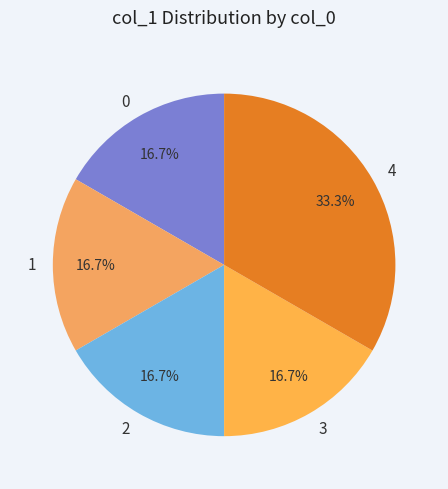

Which has a higher value, 0 or 4?

4